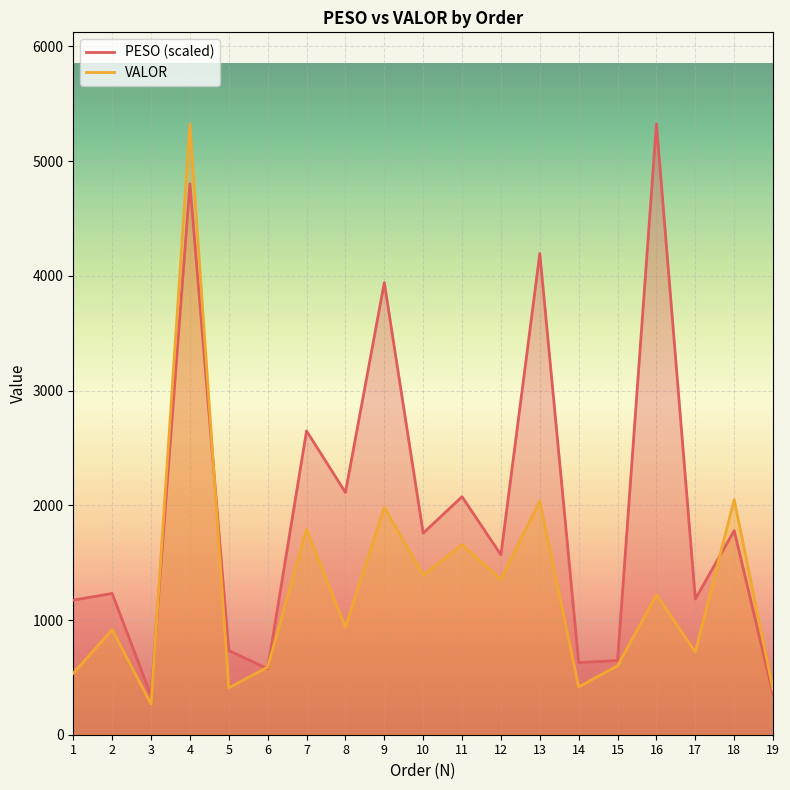

What is the total value across all series at 6?

1164.5